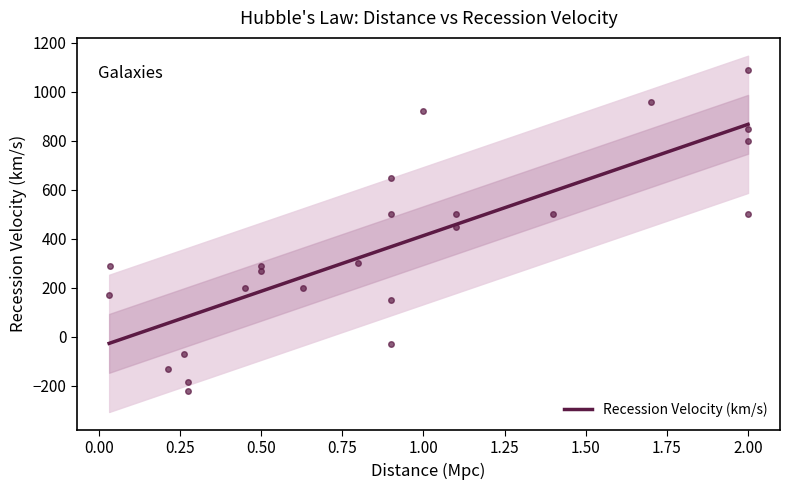

Is this an area chart (filled region under the line)?

No